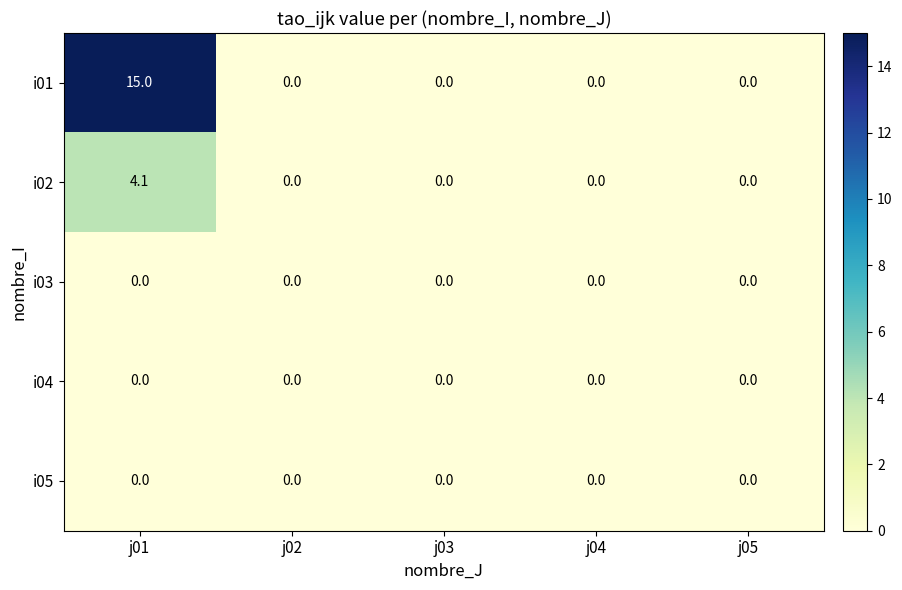

Which series has the largest total across all categories?

i01